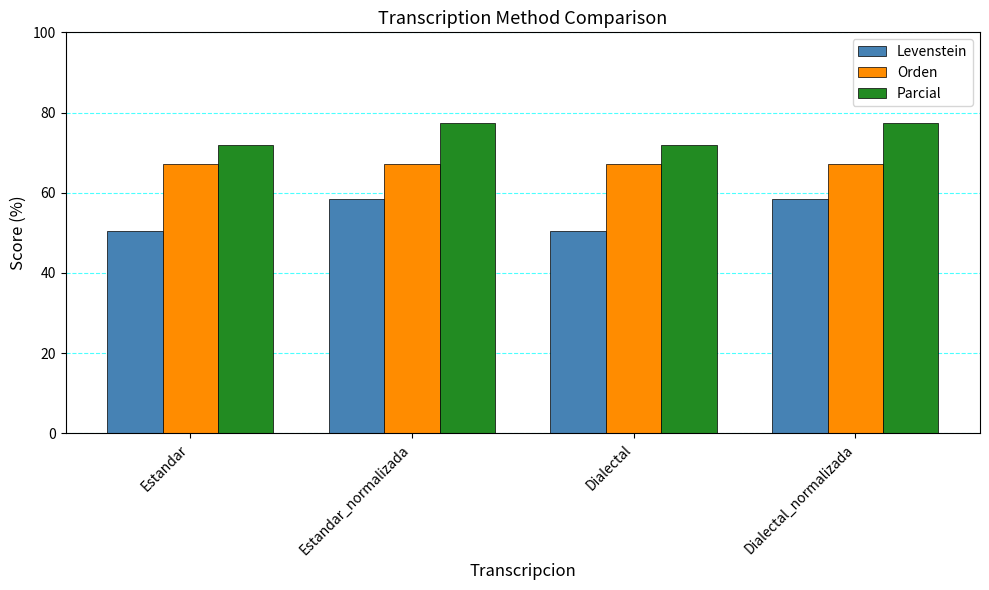

What is the label of the 4th bar from the right?

Estandar